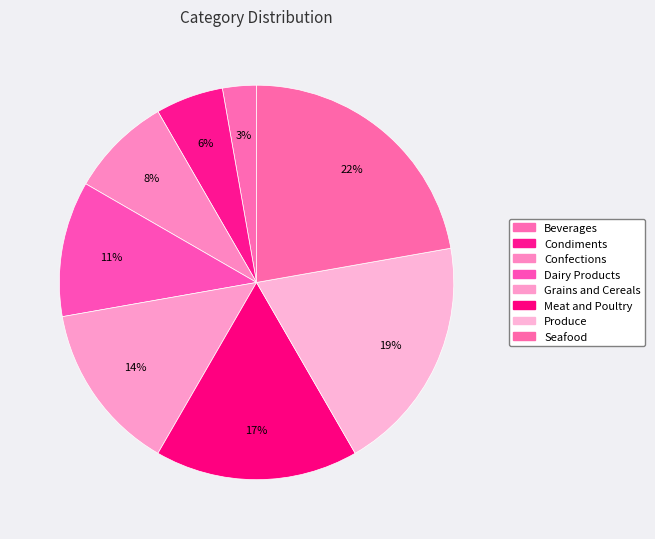

Approximately how many times larger is the value at Confections compared to Seafood?

0.4